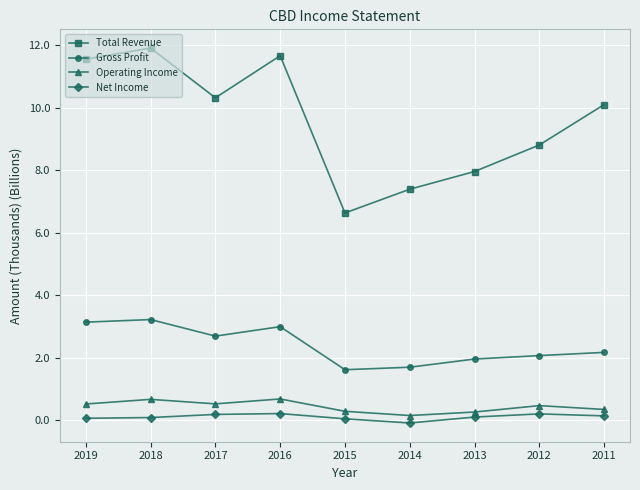

Count the Operating Income values in the range 0 to 1.

9